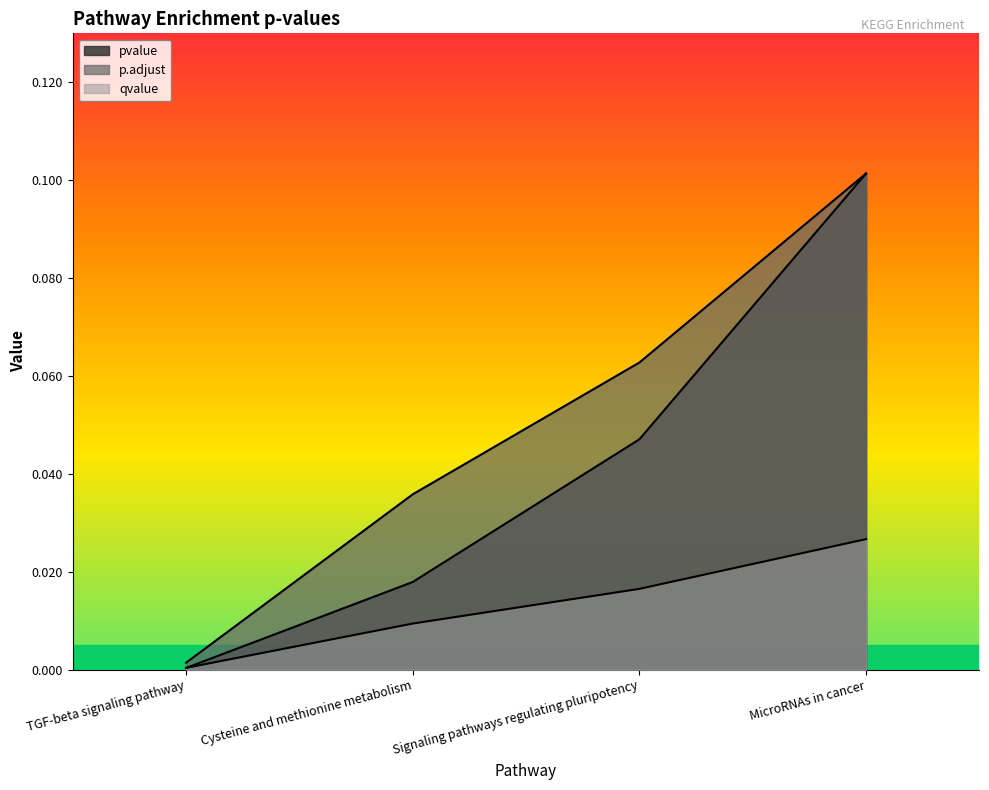

Rank the categories by p.adjust value from highest to lowest.

MicroRNAs in cancer, Signaling pathways regulating pluripotency, Cysteine and methionine metabolism, TGF-beta signaling pathway